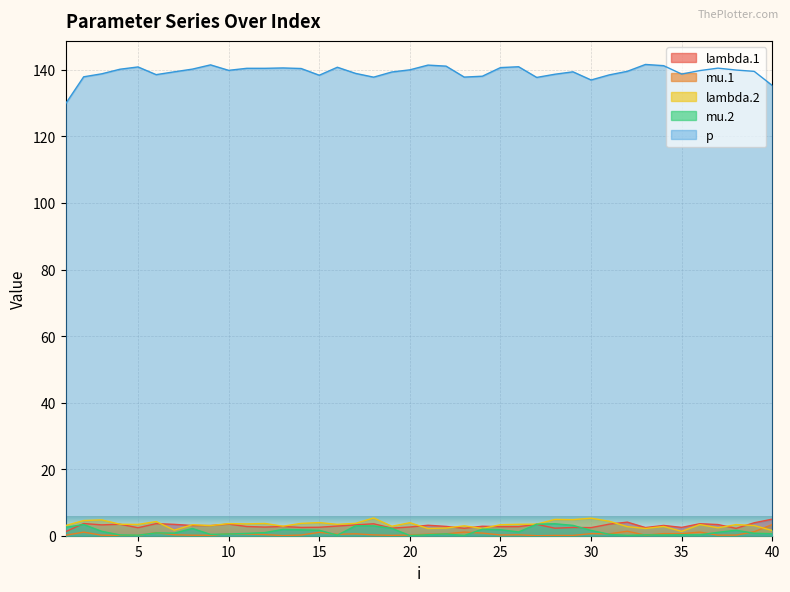

What is the difference between the p values at 24 and 36?

1.7